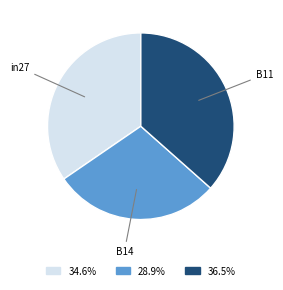

Does any single category account for the majority?

No